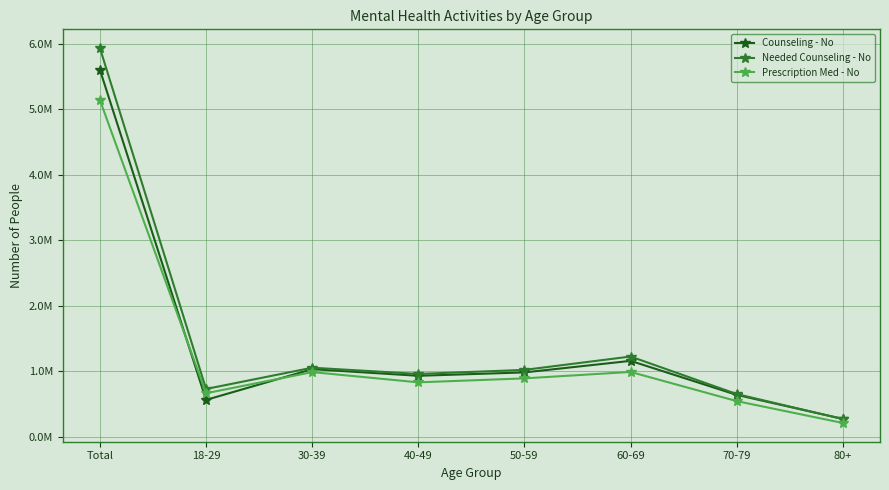

True or false: Counseling - No has a value of 1161295 at 60-69.

True